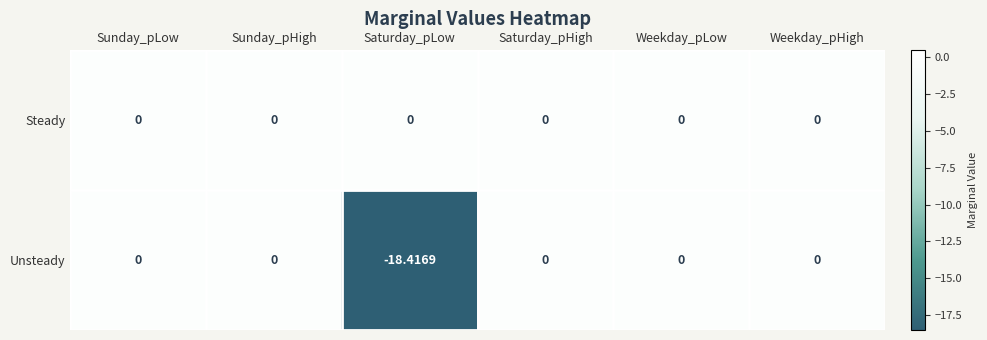

Which series has the widest spread of values?

Unsteady